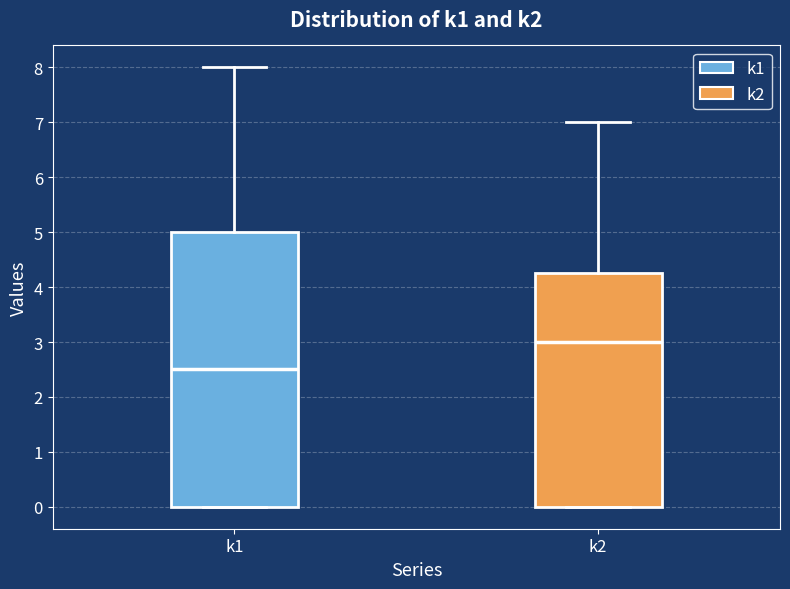

Comparing the boxes themselves (not the whiskers), which one is the tallest?

k1